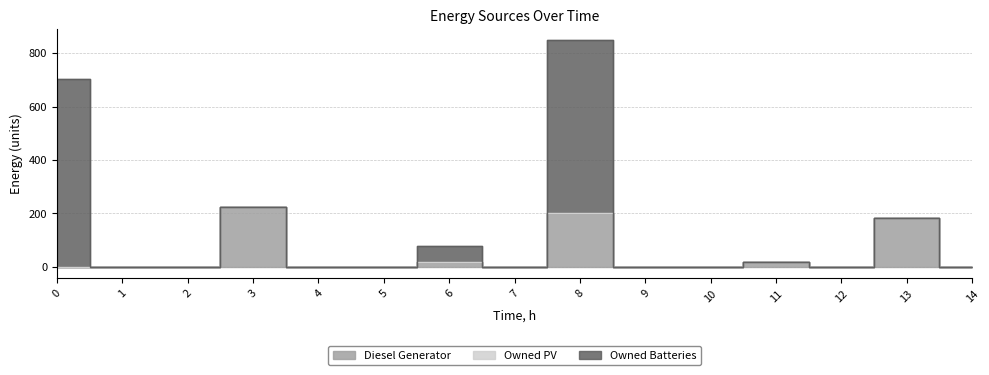

Which series has the largest total across all categories?

Owned Batteries